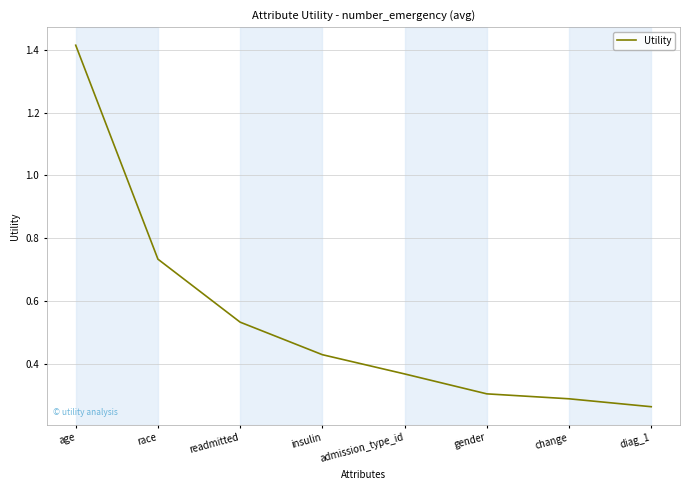

Where is the data nearest to the value 0?

diag_1